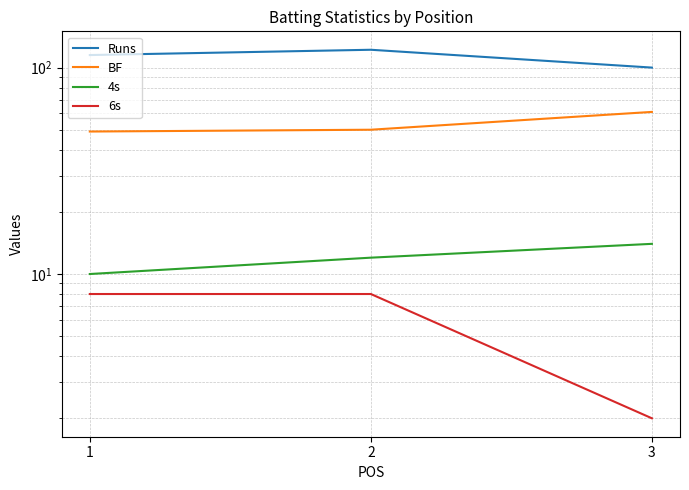

What is the difference between the highest and lowest values at 1?

107